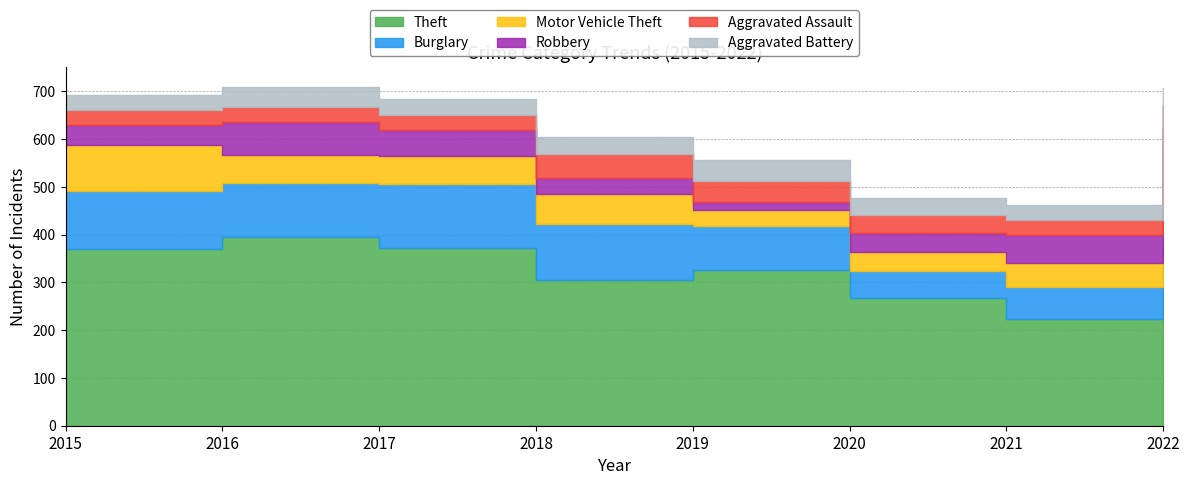

True or false: Robbery and Burglary intersect in this chart.

False